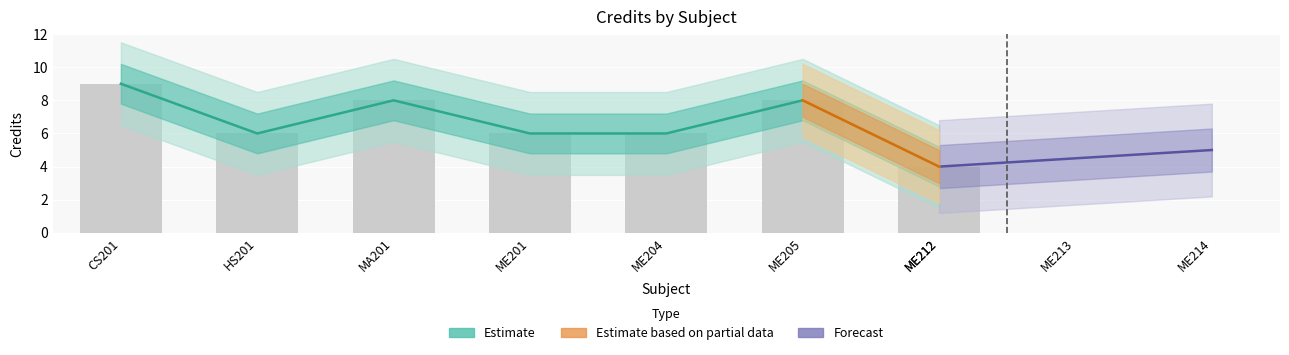

How many data points are less than 6?

1